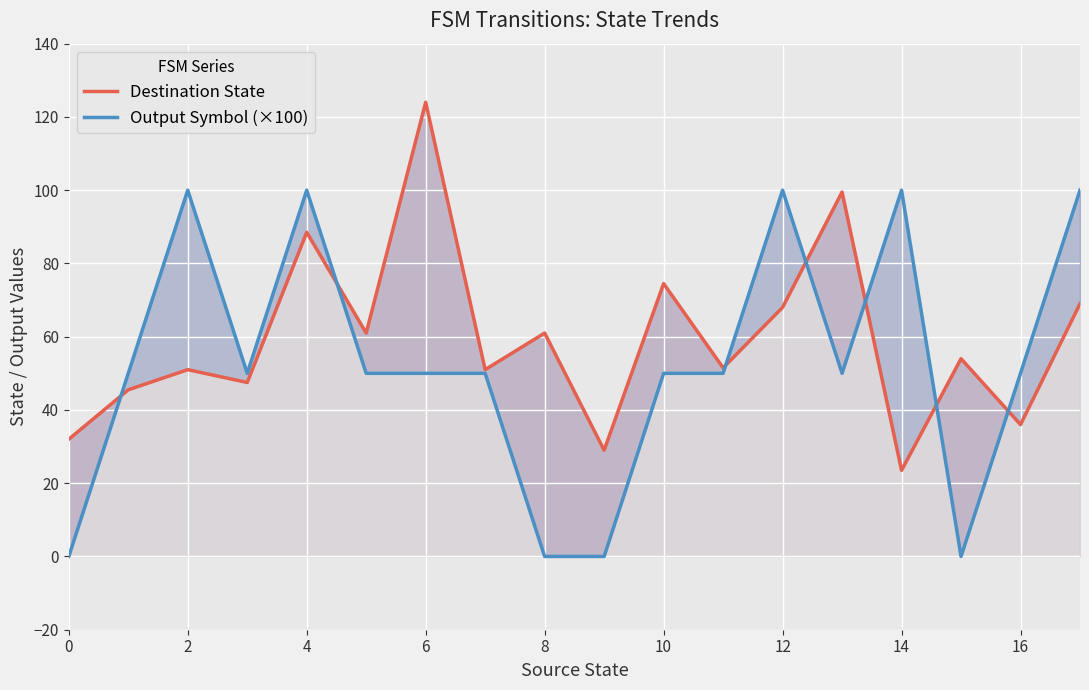

The Destination State series shows 107.0 at 10. True or false?

False